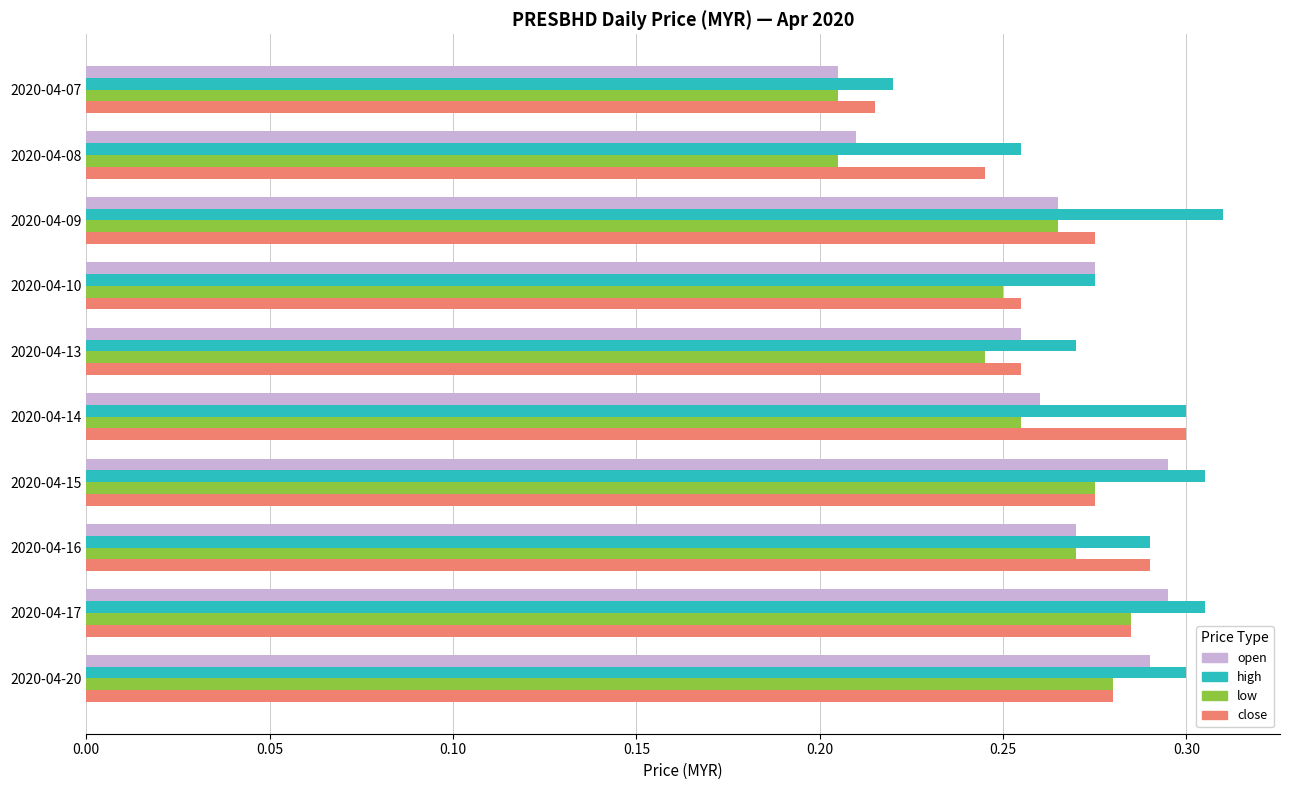

What is the sum of all low values?

2.5